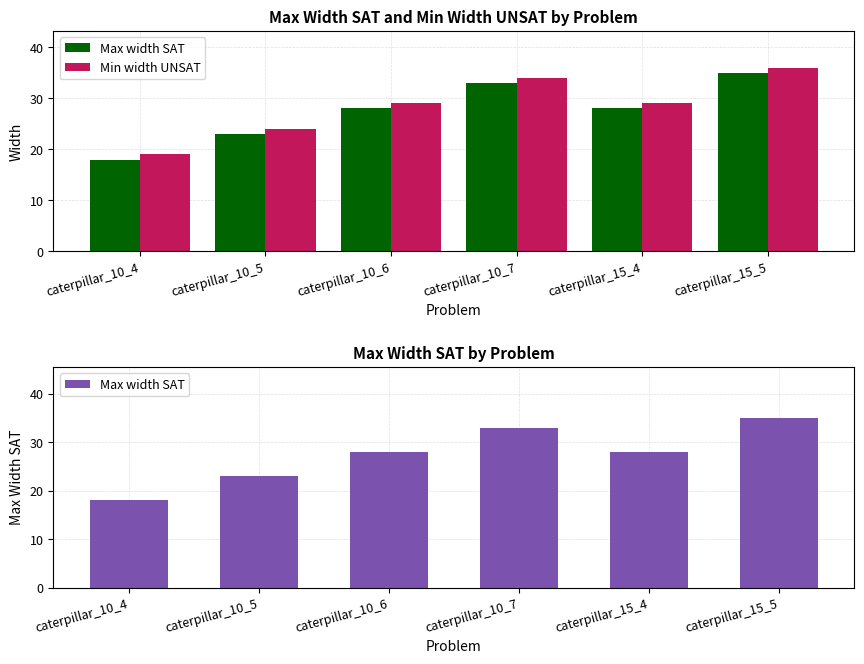

True or false: Min width UNSAT has a value of 24 at caterpillar_10_5.

True